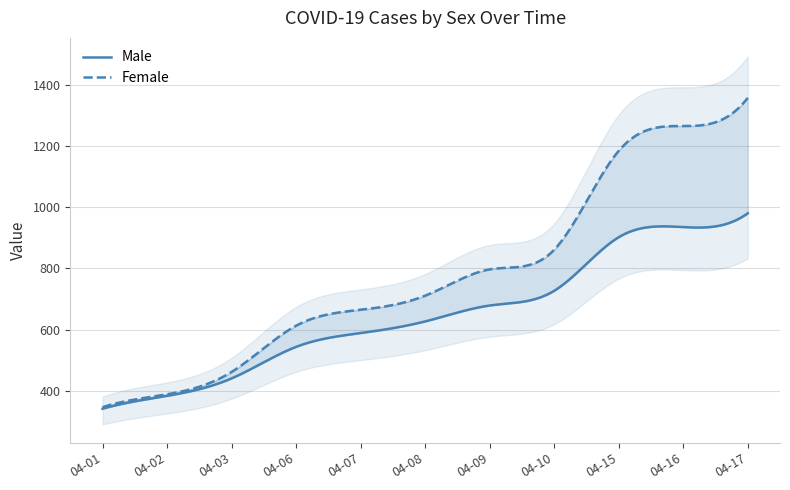

What is the average value of the Female series?

786